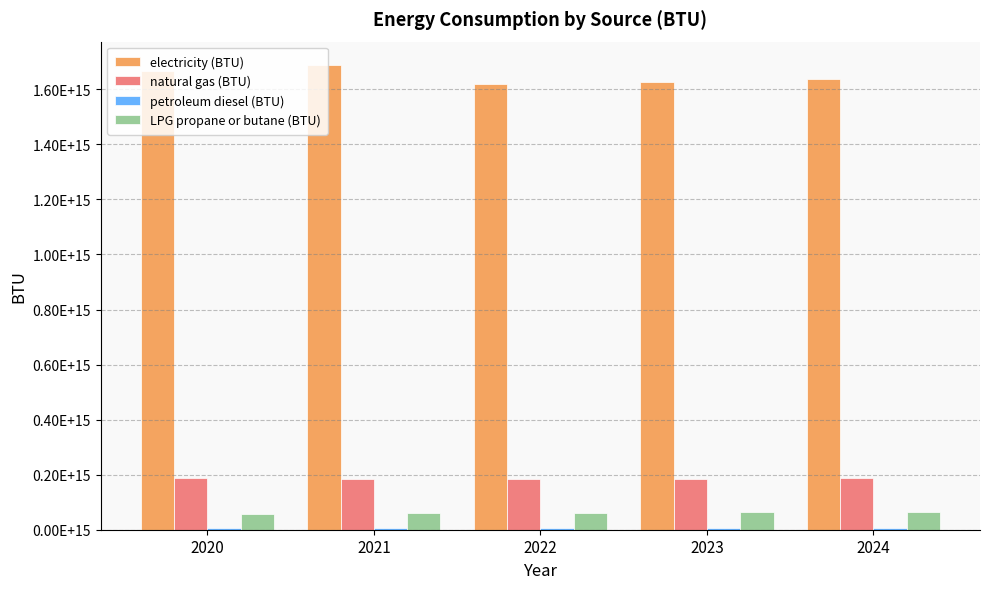

Reading left to right, extract all data points from this chart.

electricity (BTU): 2020=1664881281725888.5	2021=1688747764805414.8	2022=1617431934856175.8	2023=1628248725888325.0	2024=1638805131979695.5
natural gas (BTU): 2020=186974013536379.0	2021=185758616751269.0	2022=185475798646362.1	2023=185703335025380.7	2024=186204075296108.3
petroleum diesel (BTU): 2020=6290098984771.6	2021=6330959390862.9	2022=6322146362098.1	2023=6259653976311.3	2024=6200366328257.2
LPG propane or butane (BTU): 2020=57638810490693.7	2021=59463107445008.5	2022=61107939086294.4	2023=62639803722504.2	2024=64200510998308.0